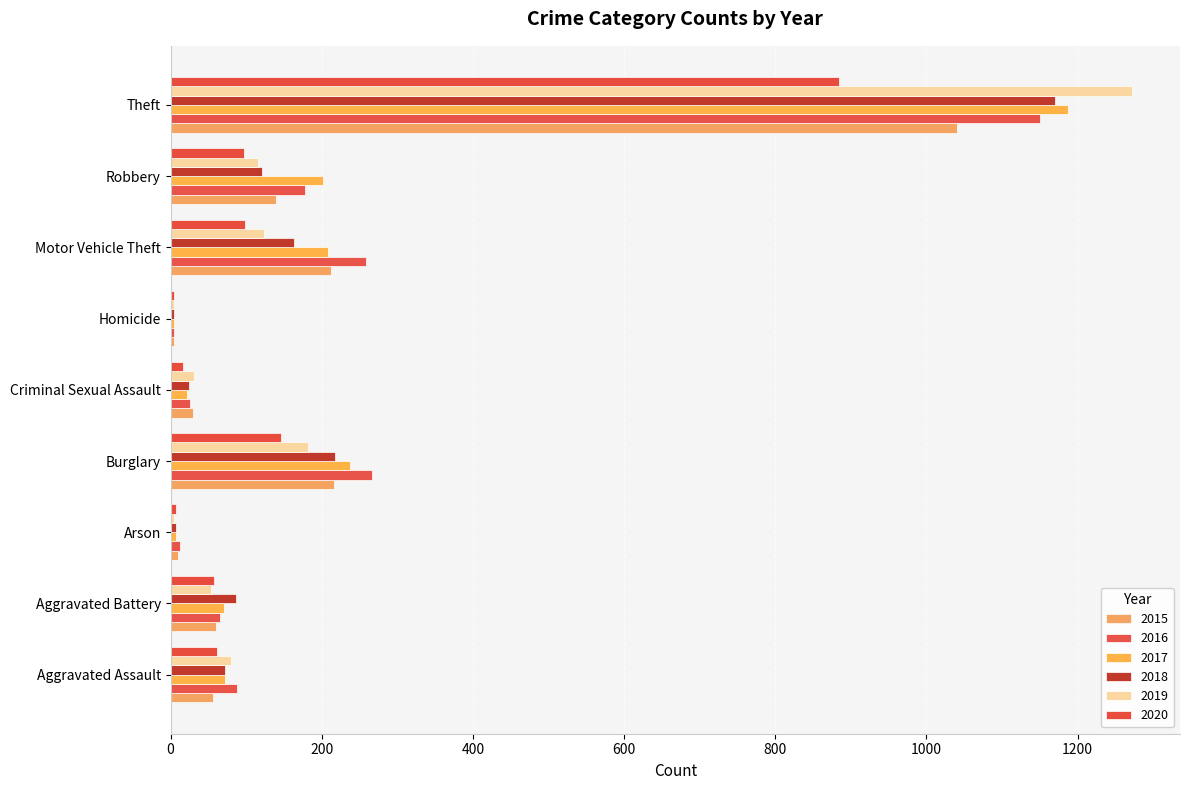

Count the number of data series in this chart.

6